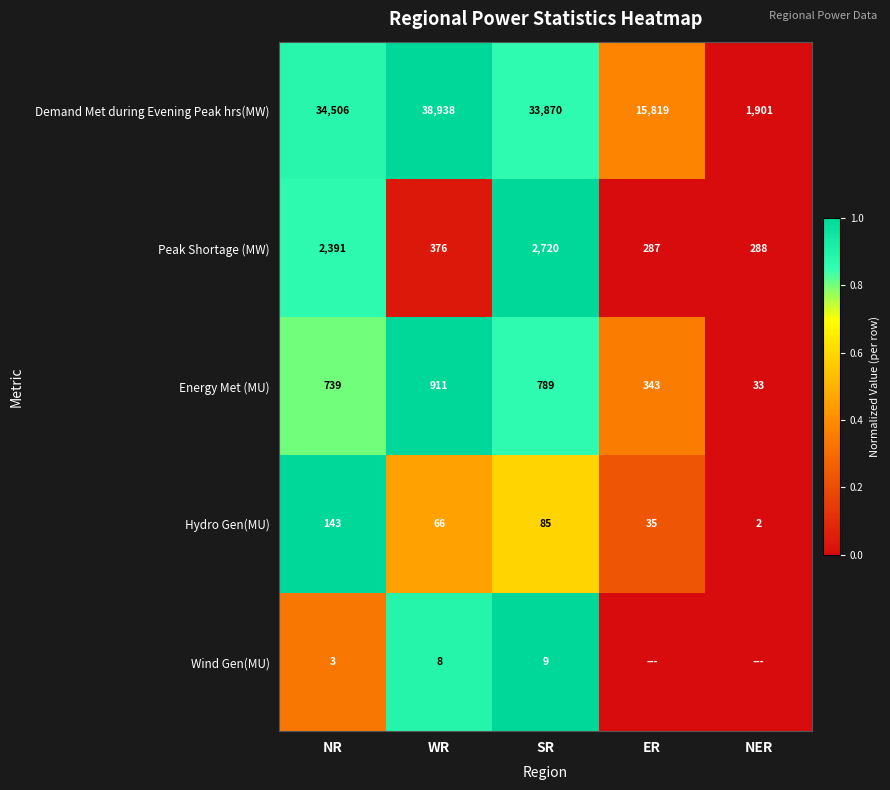

What is the sum of the Demand Met during Evening Peak hrs(MW) values at NR and ER?

50325